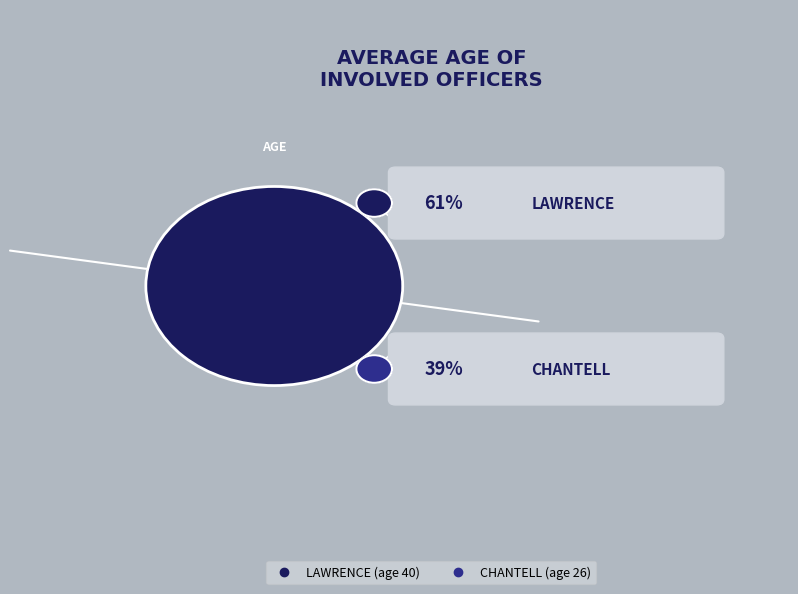

Which category accounts for the majority?

LAWRENCE